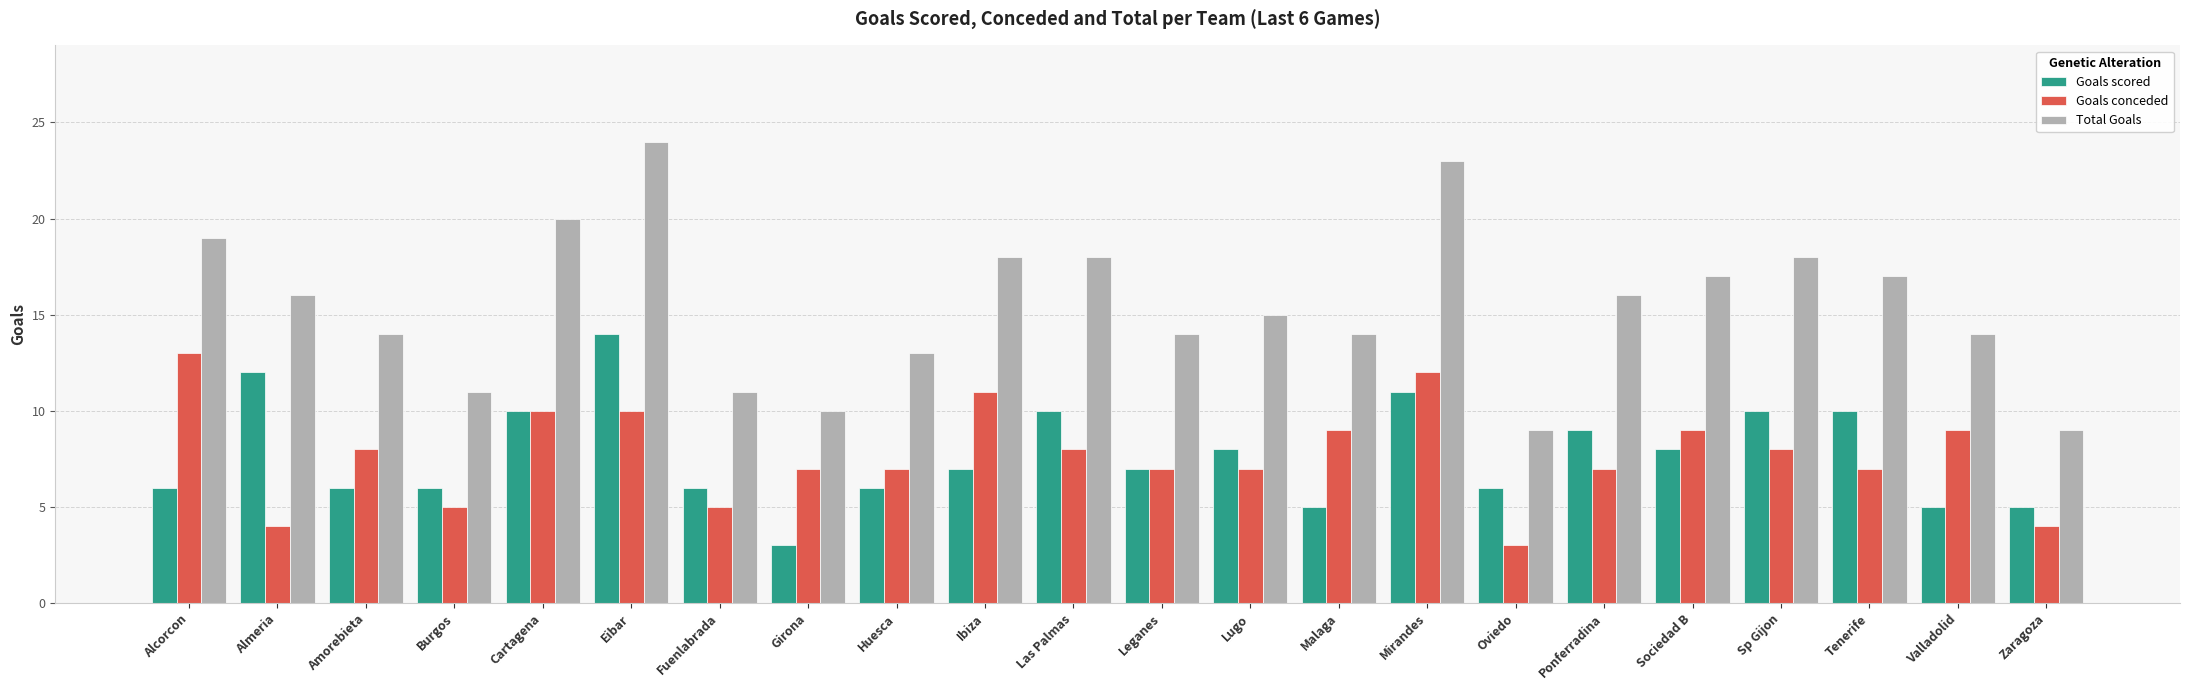

What are all the series names shown in the legend?

Goals scored, Goals conceded, Total Goals